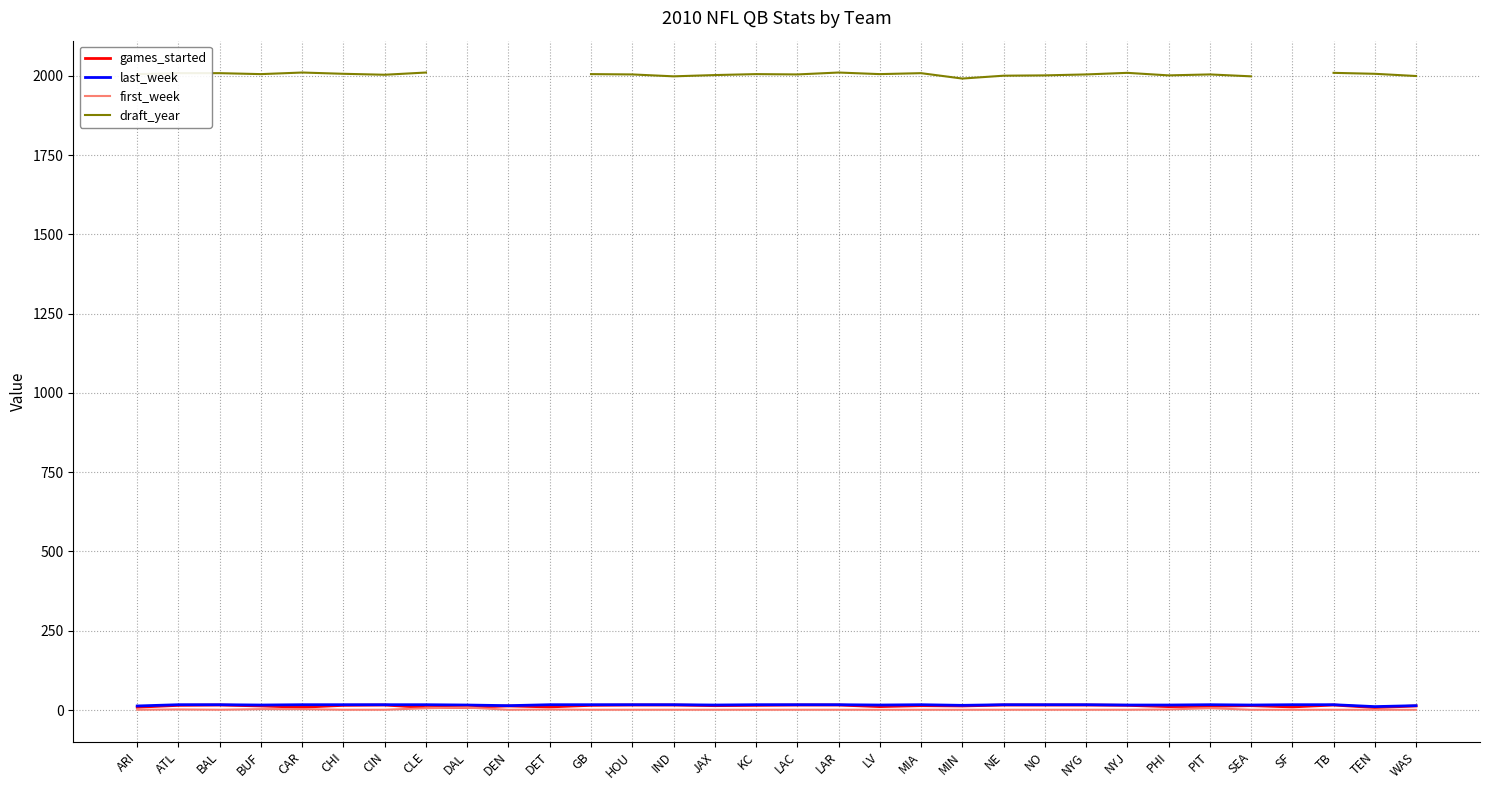

What is the maximum value for draft_year?

2010.0